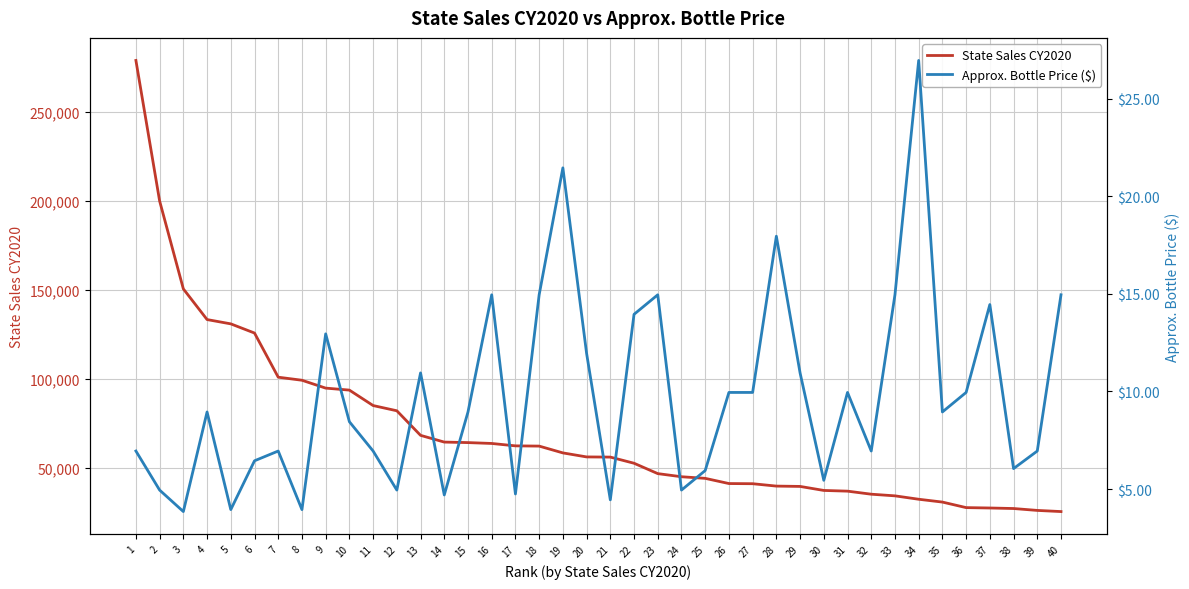

What are all the series names shown in the legend?

State Sales CY2020, Approx. Bottle Price ($)